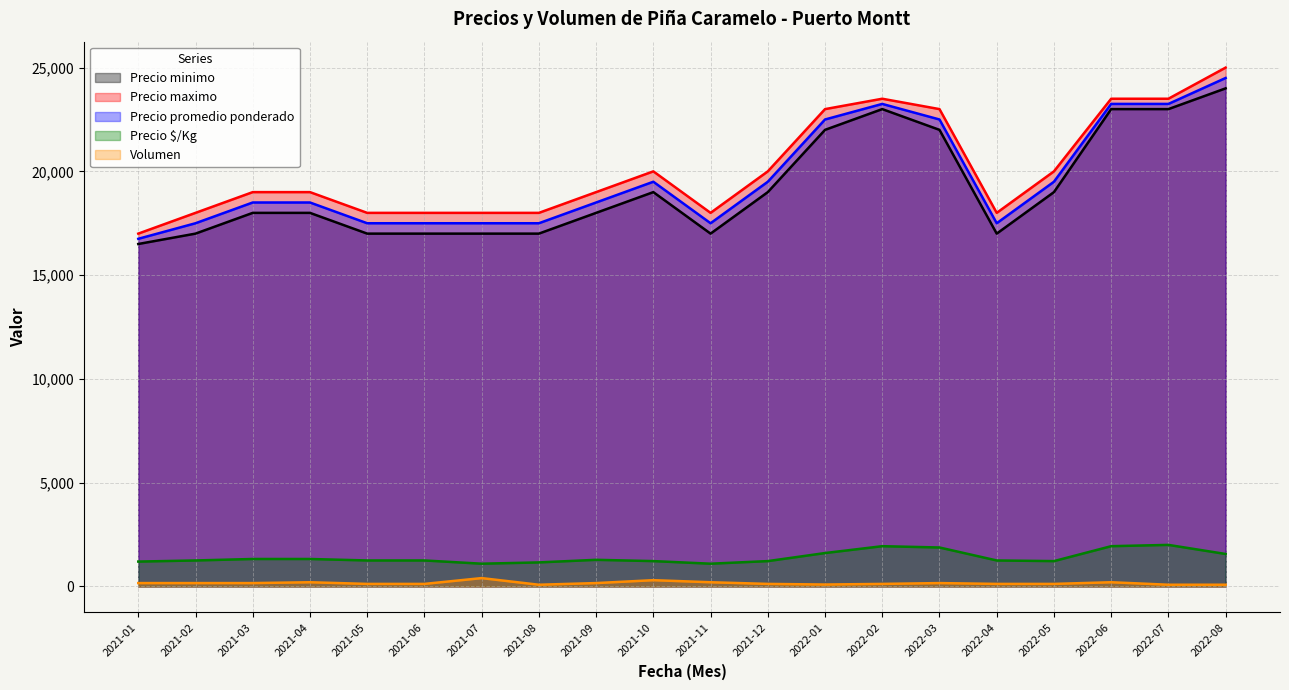

The Precio minimo series shows 30356 at 2022-06. True or false?

False